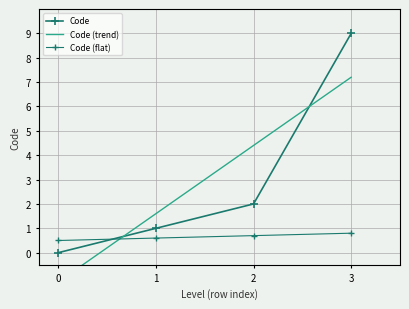

Does the chart have visible grid lines?

Yes